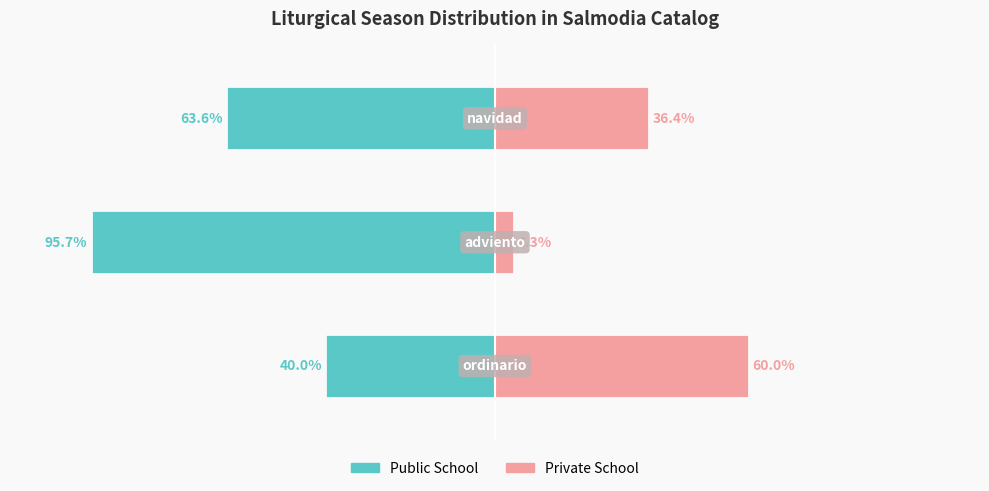

How many bars are there in total?

6